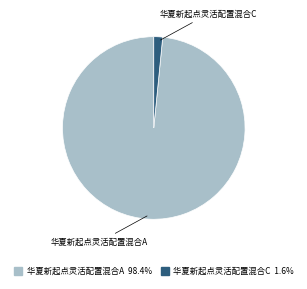

Is the sum of 华夏新起点灵活配置混合C and 华夏新起点灵活配置混合A greater than half?

Yes